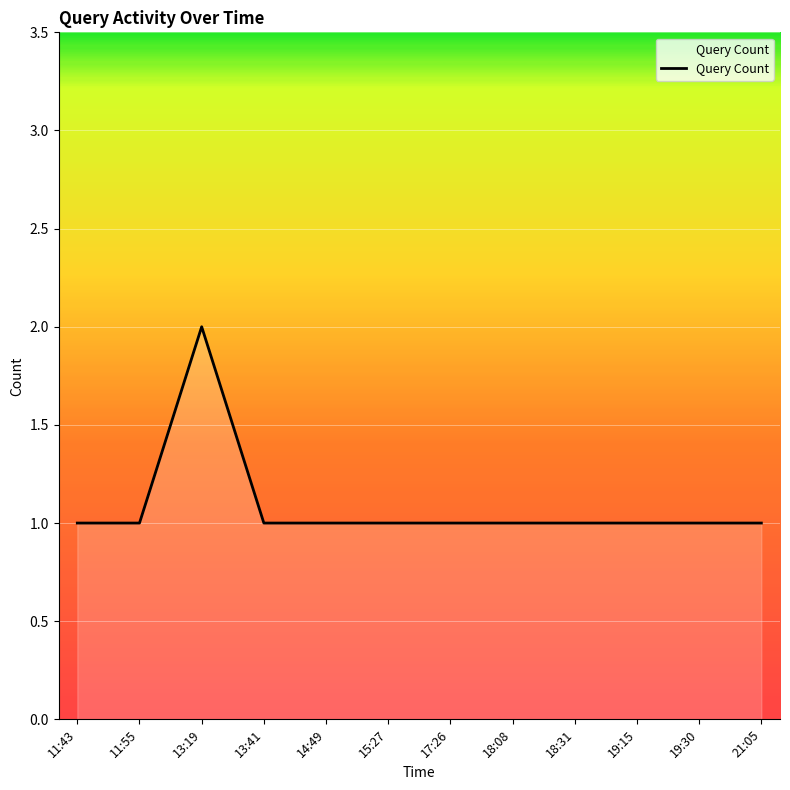

What is the sum of the values at 11:55 and 11:43?

2